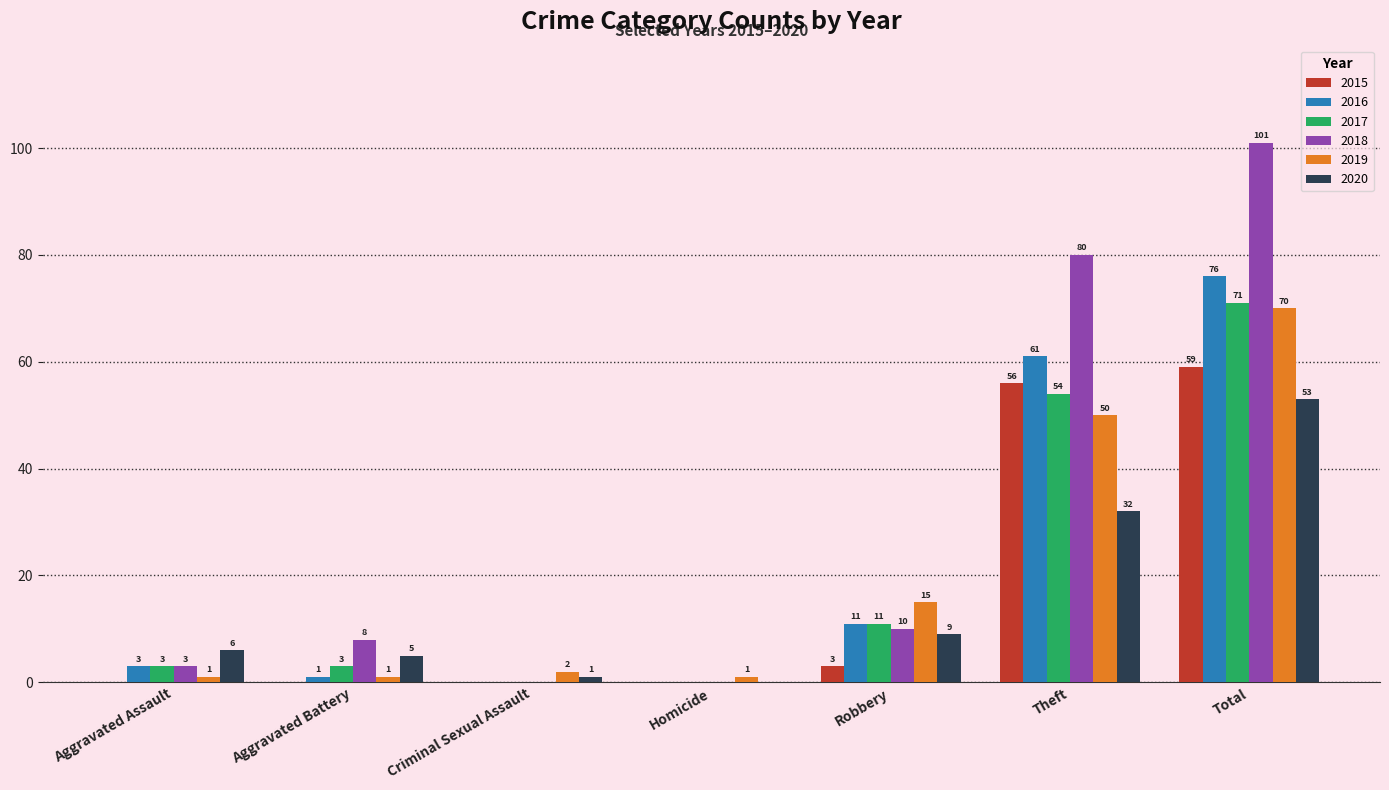

Is the value of 2018 at Aggravated Assault greater than the value of 2017 at Homicide?

Yes